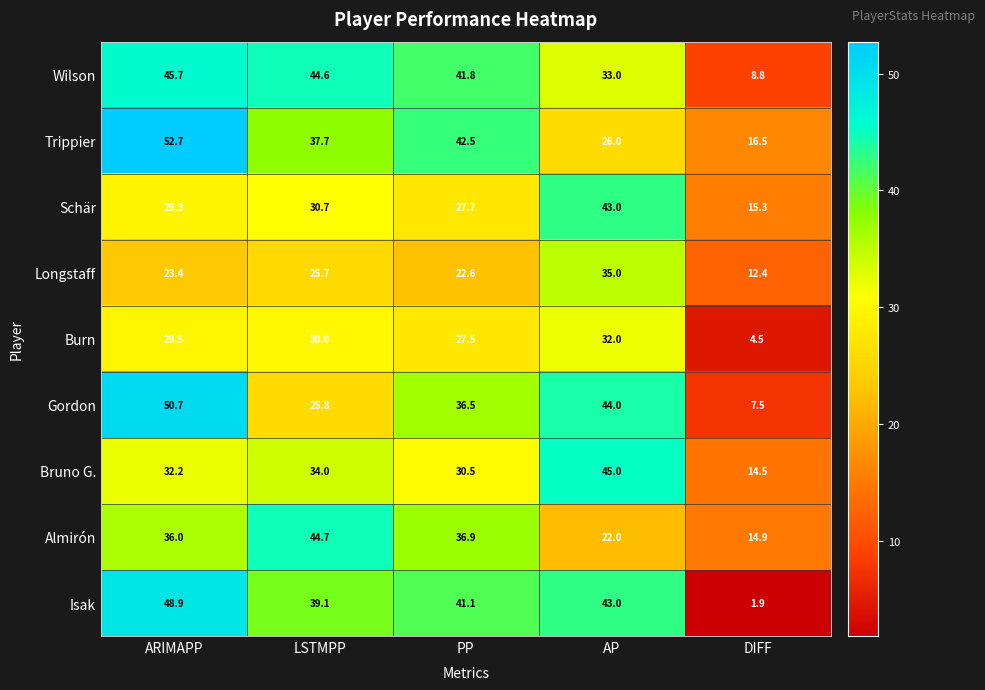

At which label does Trippier first exceed 37?

ARIMAPP